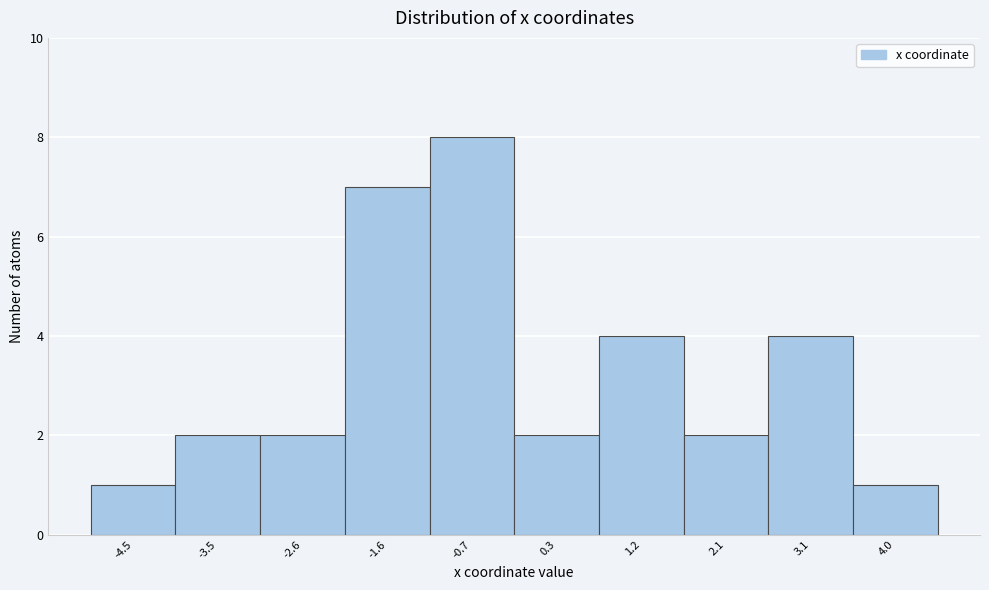

Reading right to left, what are all the values shown in this chart?

1	4	2	4	2	8	7	2	2	1